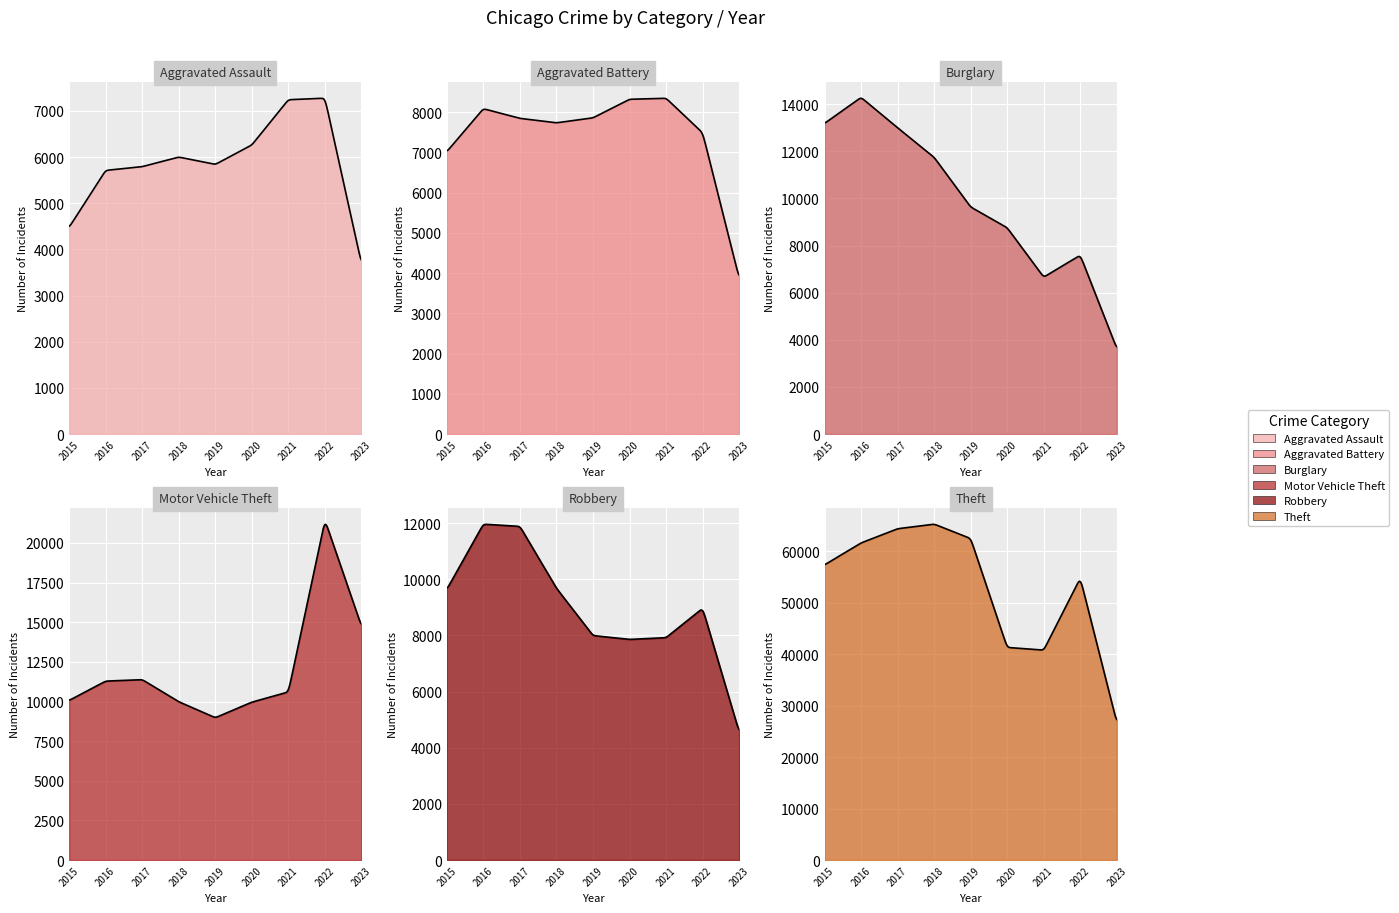

True or false: Robbery has a value of 7917 at 2021.

True